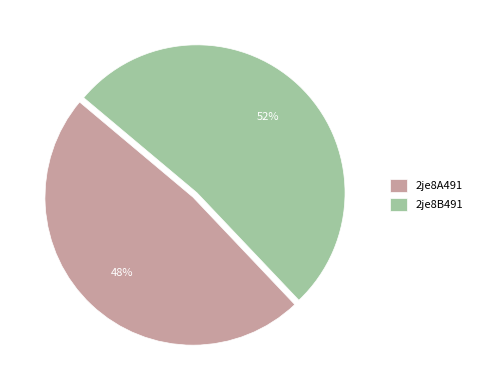

Count the number of slices in the pie.

2